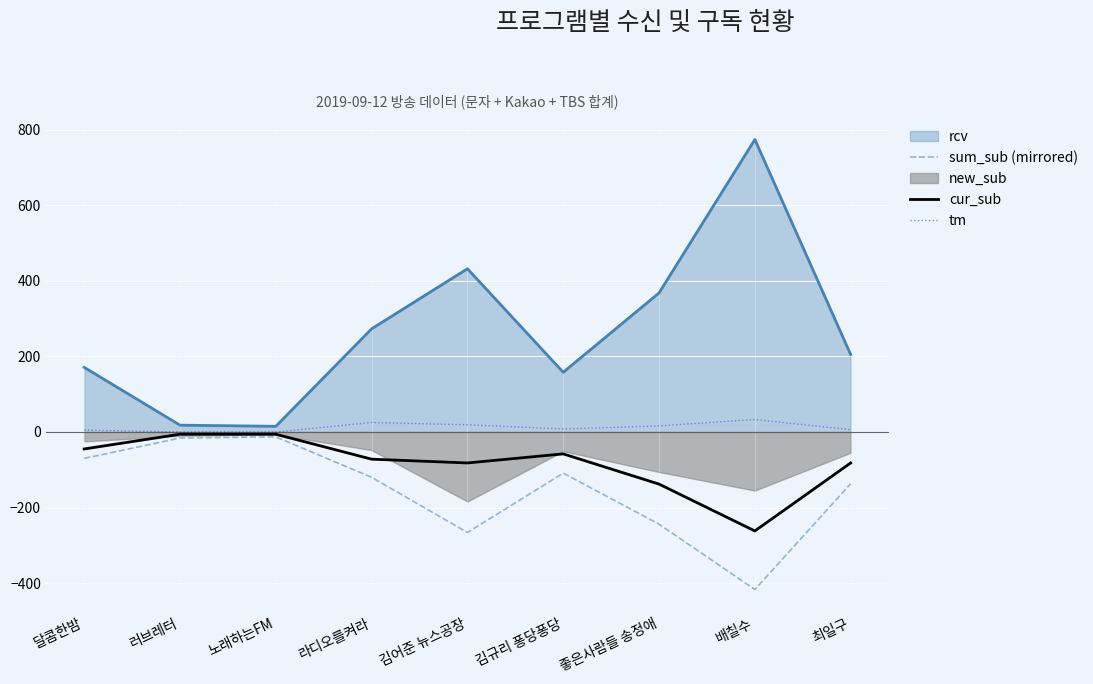

How many lines are shown in the chart?

3